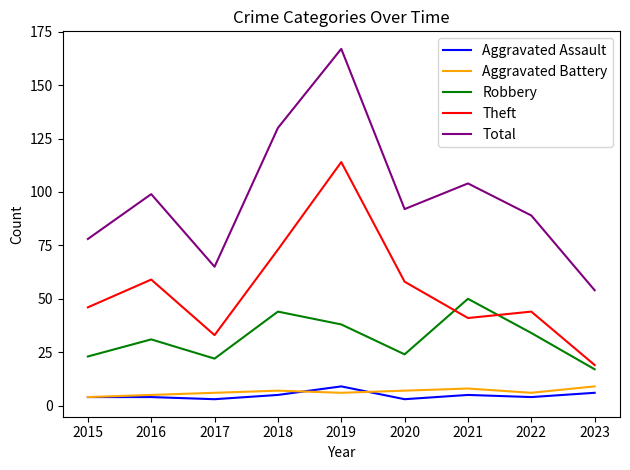

At which label is Total closest to 110?

2021